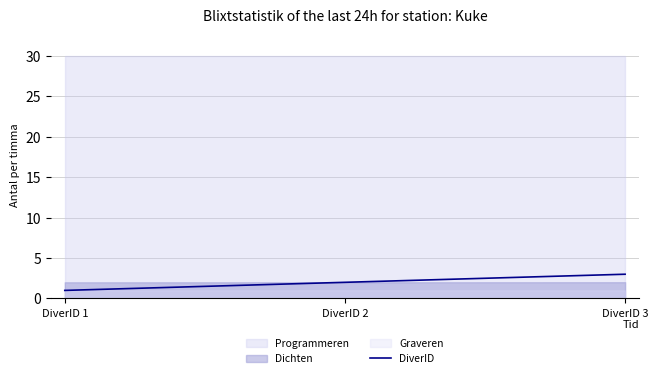

What is the value of the 2nd point from the left?

2